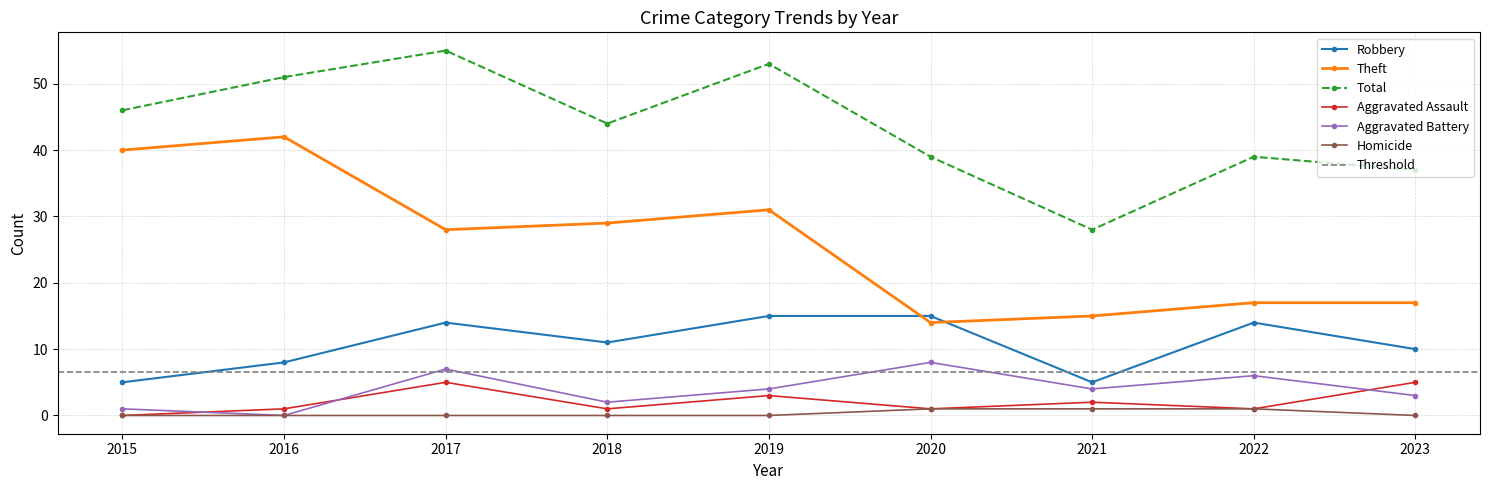

Between 2015 and 2016, which series saw the biggest shift?

Total